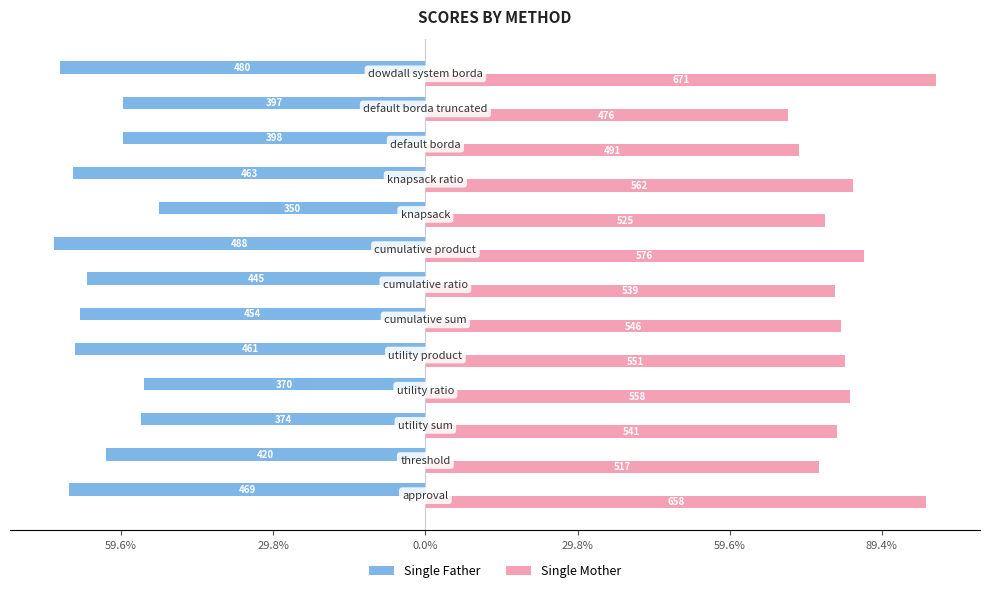

What is the minimum value for Single Mother?

476